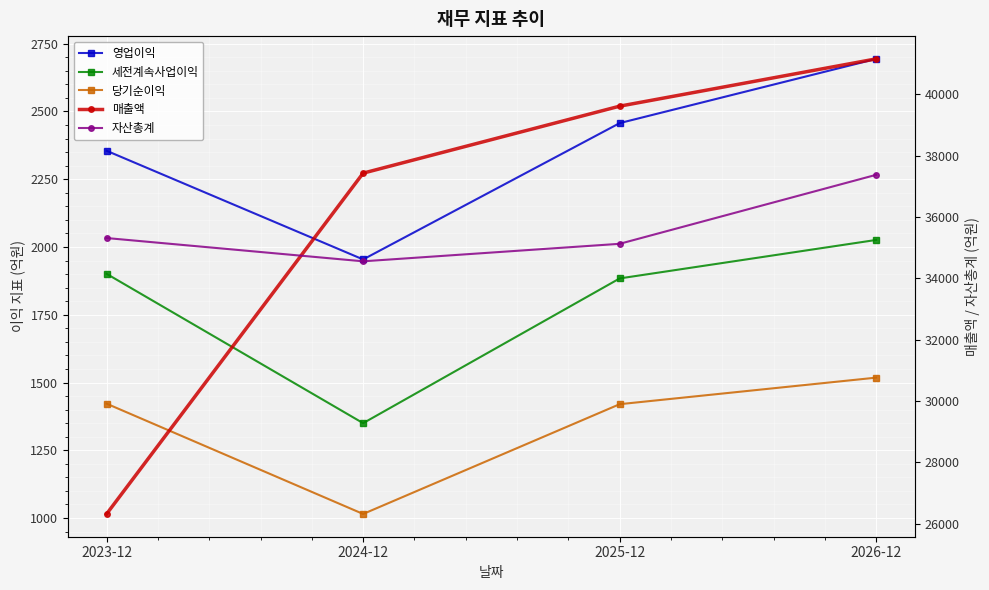

True or false: 당기순이익 and 자산총계 cross at least once.

False